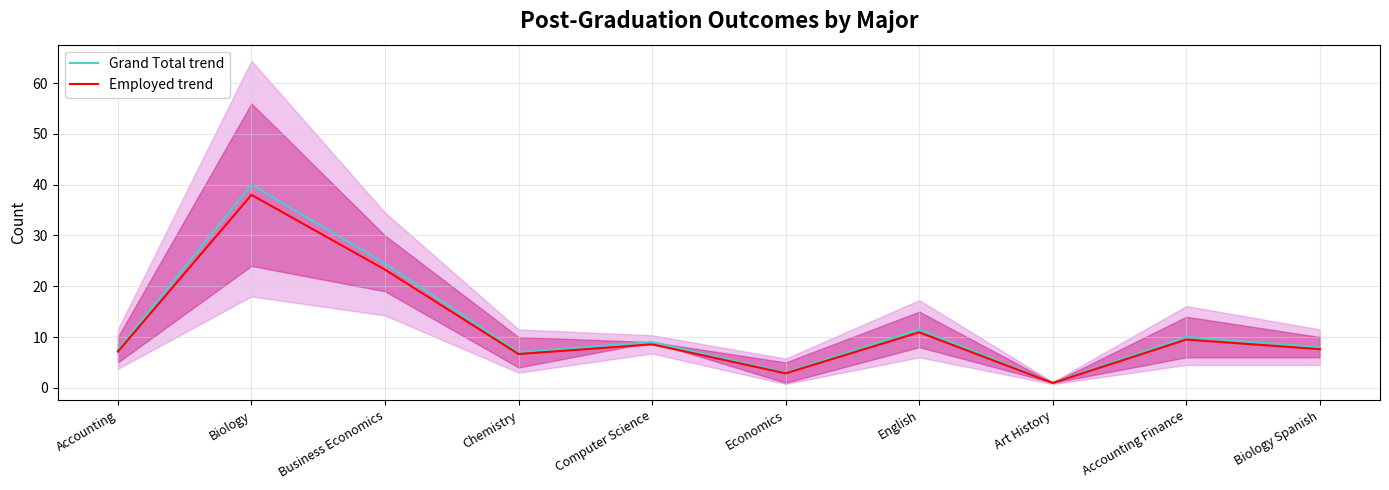

Rank the series by their maximum value, from lowest to highest.

Employed trend, Grand Total trend